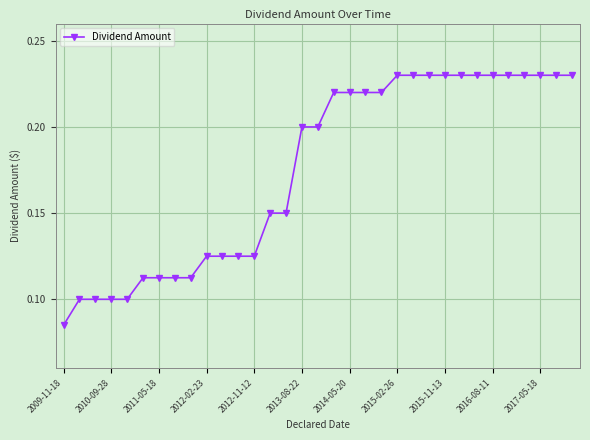

How many values are between 0 and 1?

33